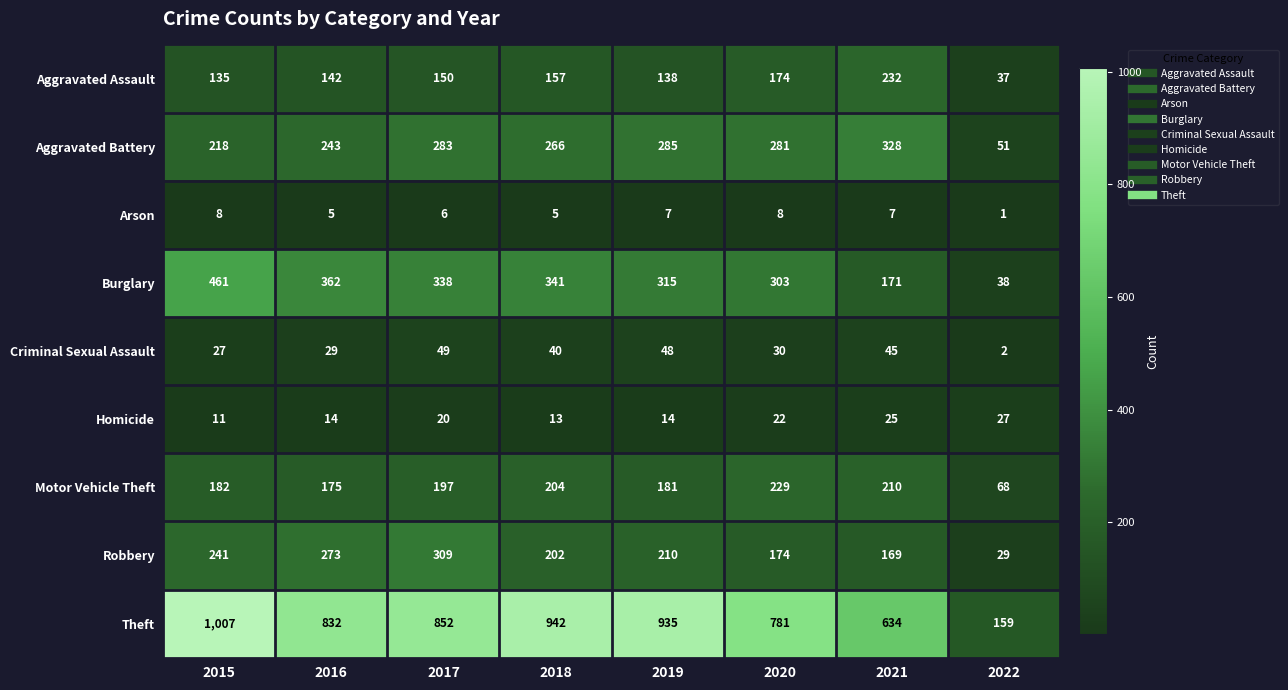

At which label does Motor Vehicle Theft reach its peak?

2020